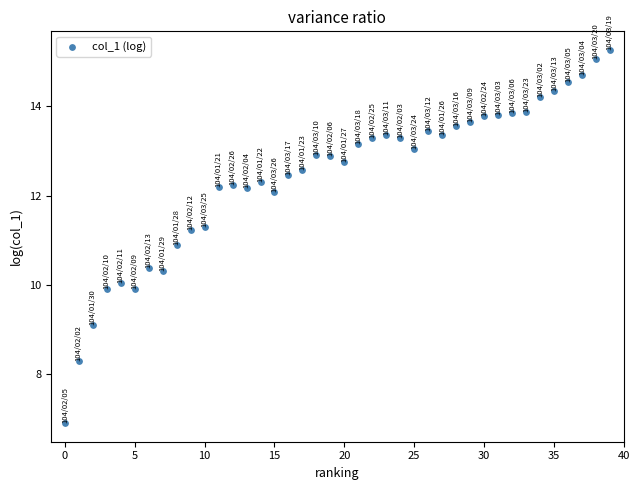

What Y value in the scatter plot is closest to 11?

10.9